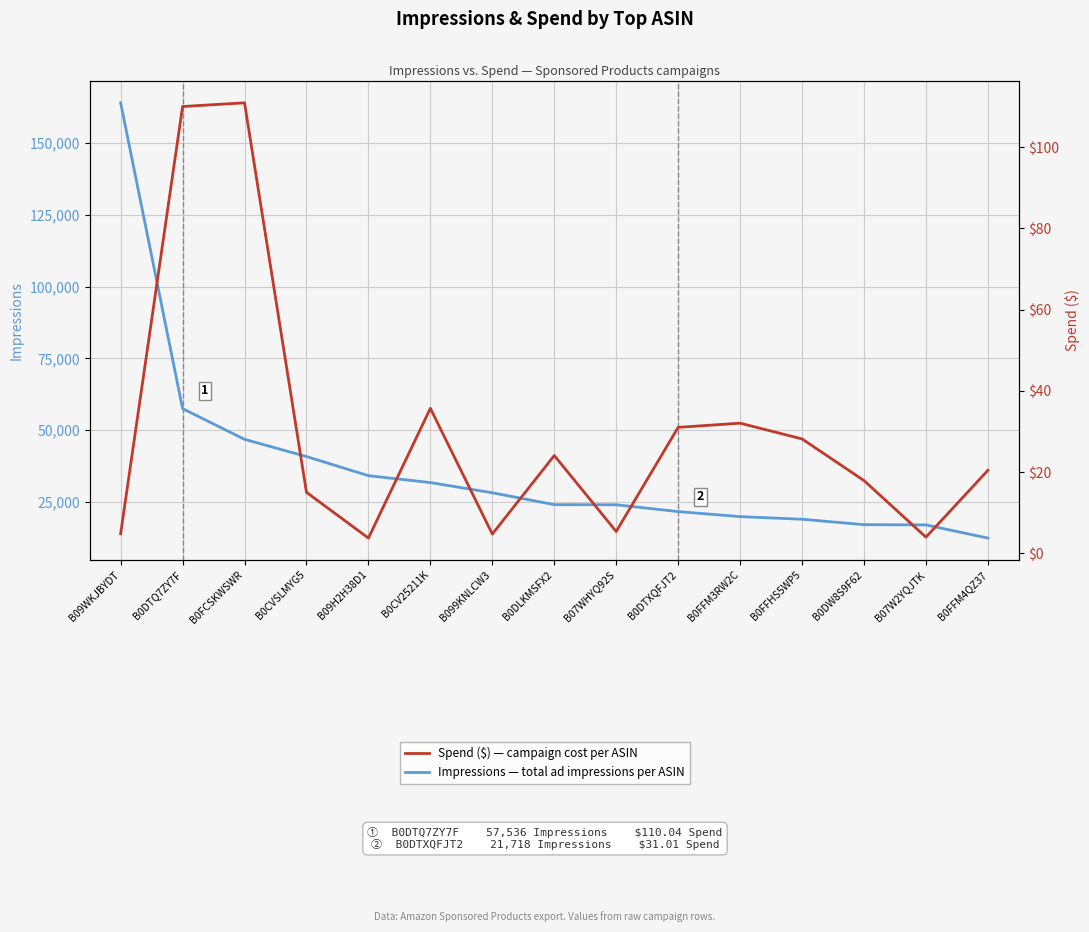

Between B0DTXQFJT2 and B0FFM4QZ37, which series saw the biggest shift?

Impressions